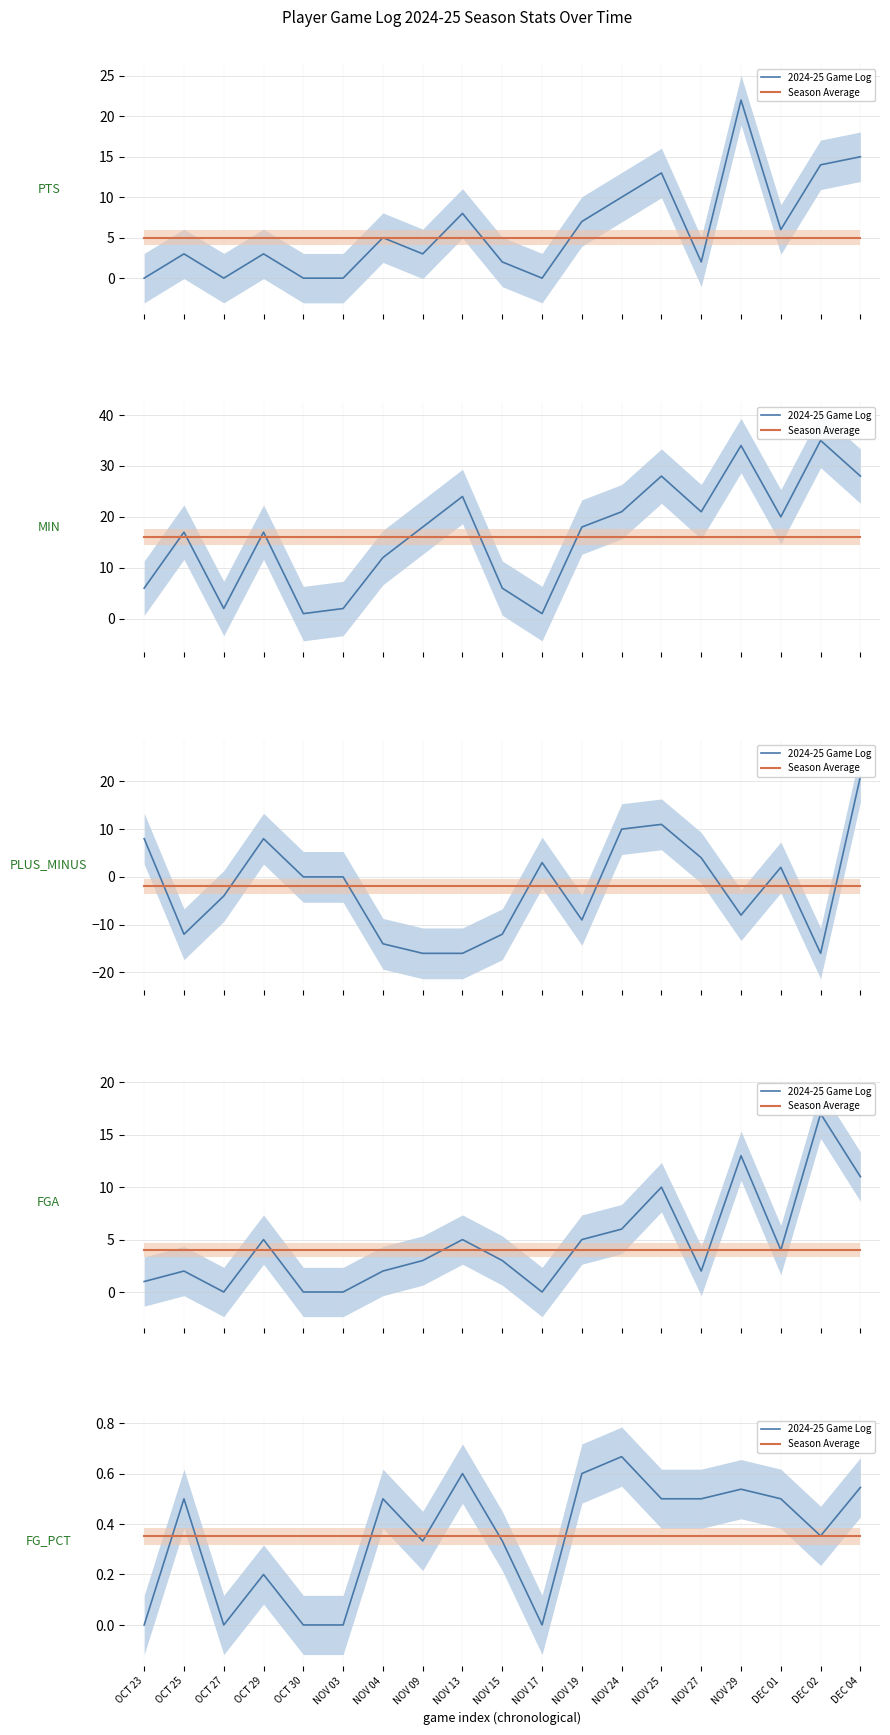

What is the value of the 2024-25 Game Log point at the 17th from the left?

0.5